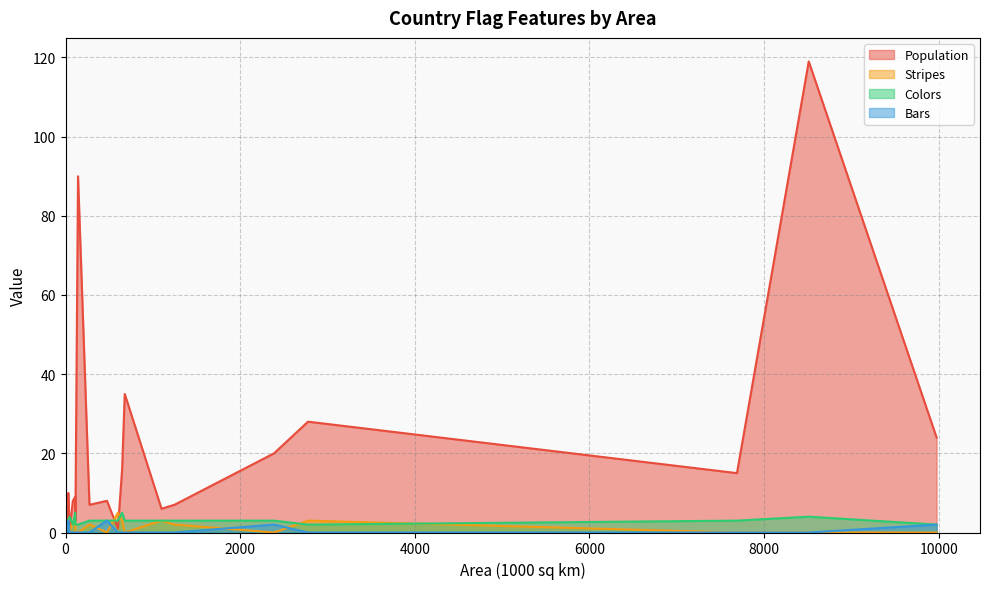

How many lines are shown in the chart?

4